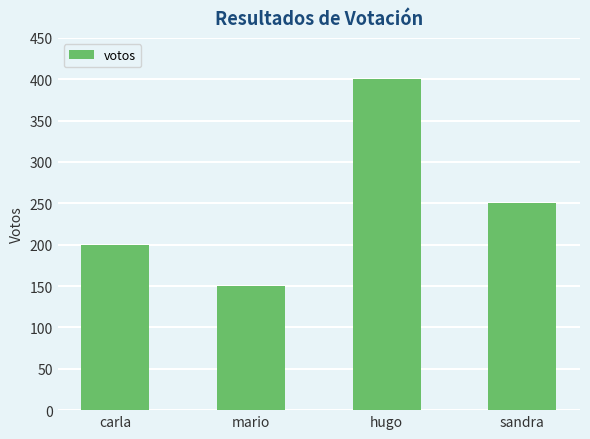

Rank the categories by value from lowest to highest.

mario, carla, sandra, hugo